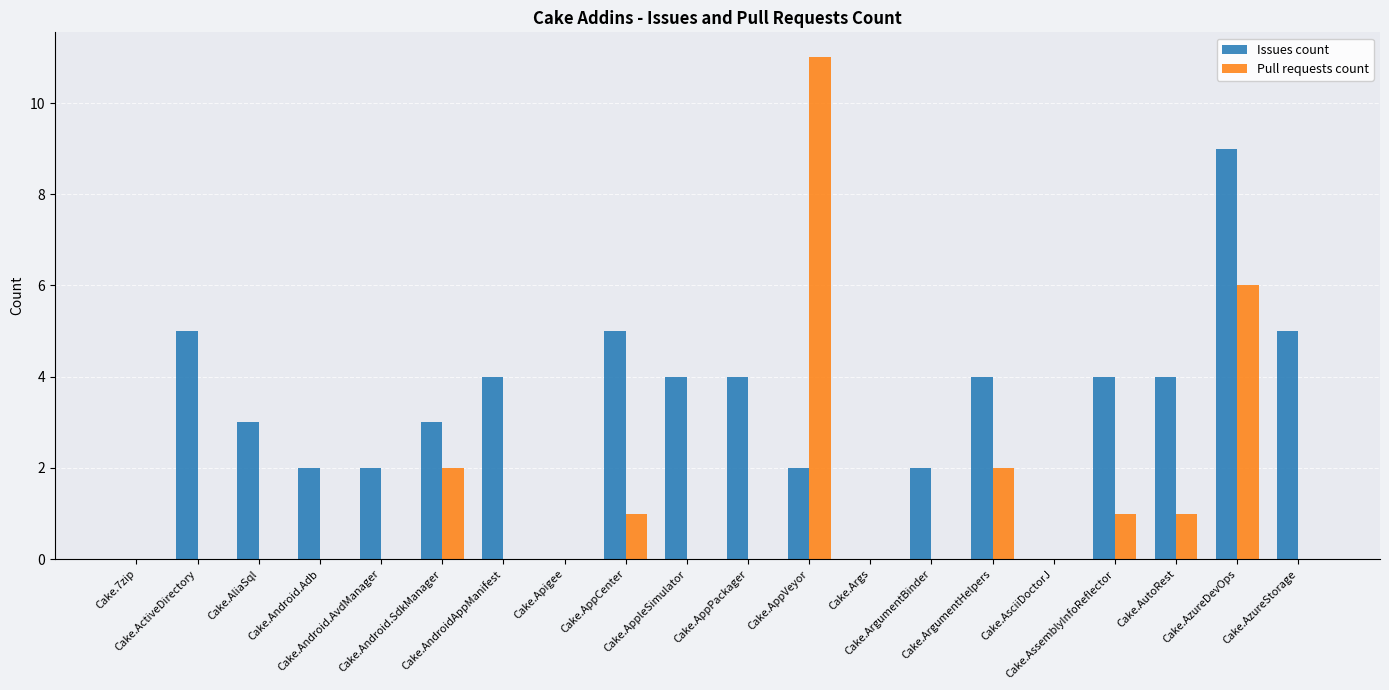

Which series has the largest total across all categories?

Issues count